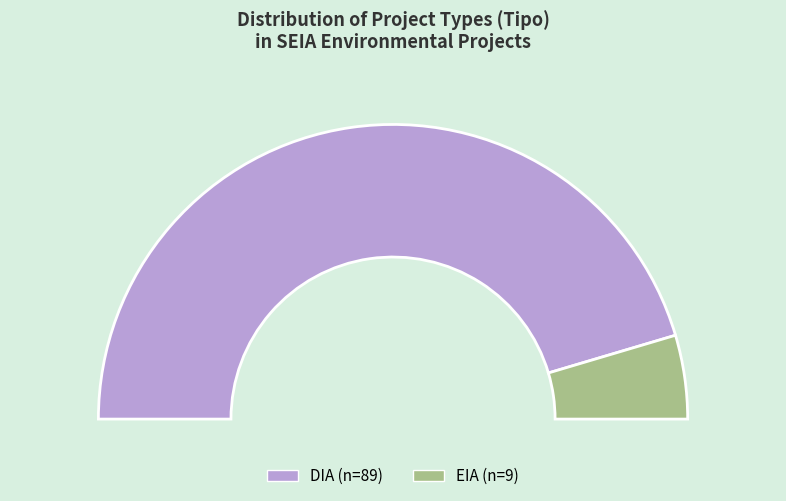

Which category has the smallest portion of the pie?

EIA